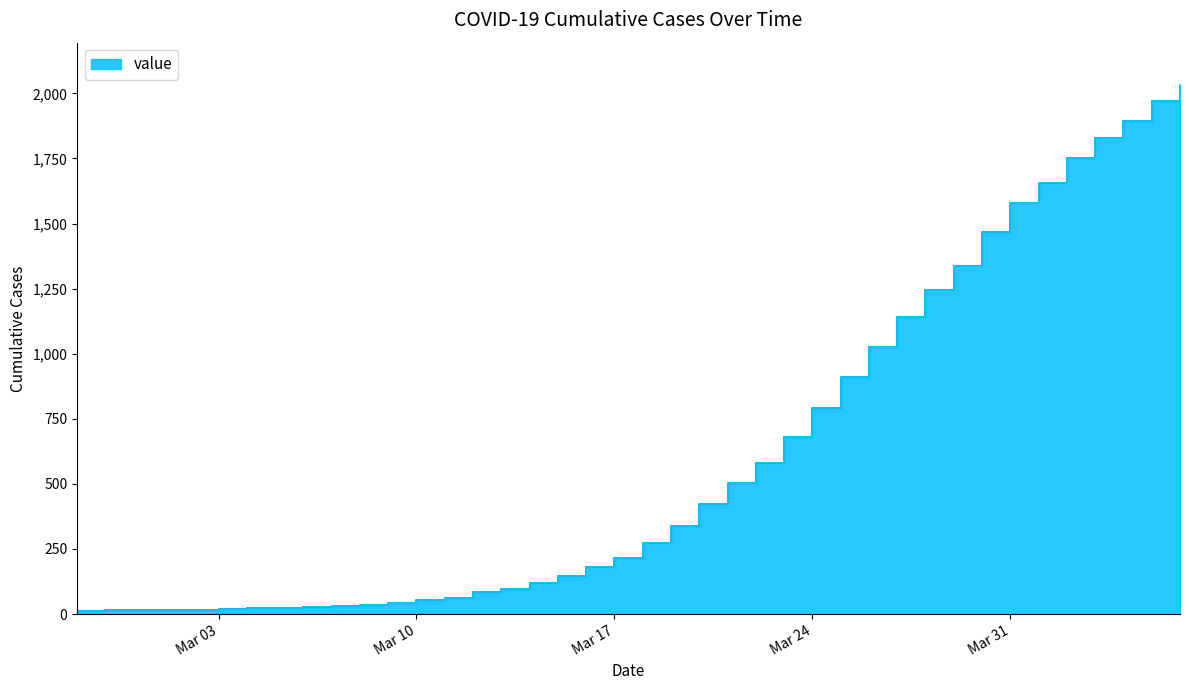

Rank the categories by value from lowest to highest.

2020-02-27, 2020-02-28, 2020-02-29, 2020-03-01, 2020-03-02, 2020-03-03, 2020-03-04, 2020-03-05, 2020-03-06, 2020-03-07, 2020-03-08, 2020-03-09, 2020-03-10, 2020-03-11, 2020-03-12, 2020-03-13, 2020-03-14, 2020-03-15, 2020-03-16, 2020-03-17, 2020-03-18, 2020-03-19, 2020-03-20, 2020-03-21, 2020-03-22, 2020-03-23, 2020-03-24, 2020-03-25, 2020-03-26, 2020-03-27, 2020-03-28, 2020-03-29, 2020-03-30, 2020-03-31, 2020-04-01, 2020-04-02, 2020-04-03, 2020-04-04, 2020-04-05, 2020-04-06